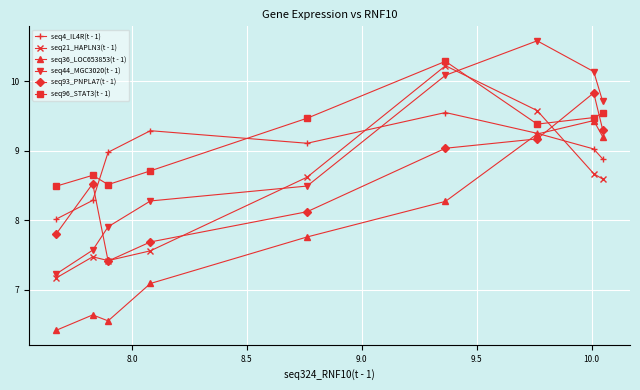

Which series has the widest spread of values?

seq44_MGC3020(t - 1)